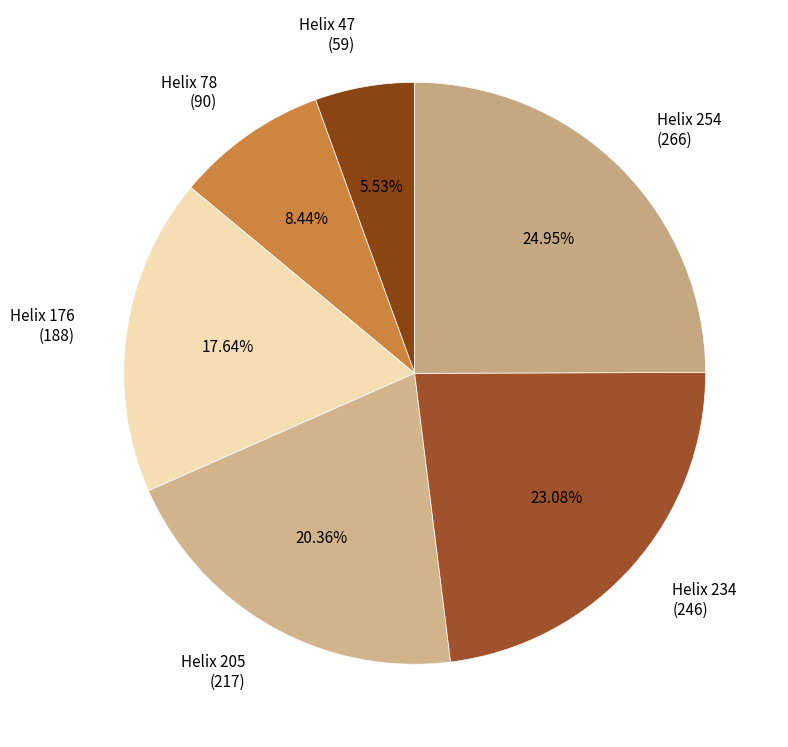

Is Helix 254 (266) the majority of the pie?

No